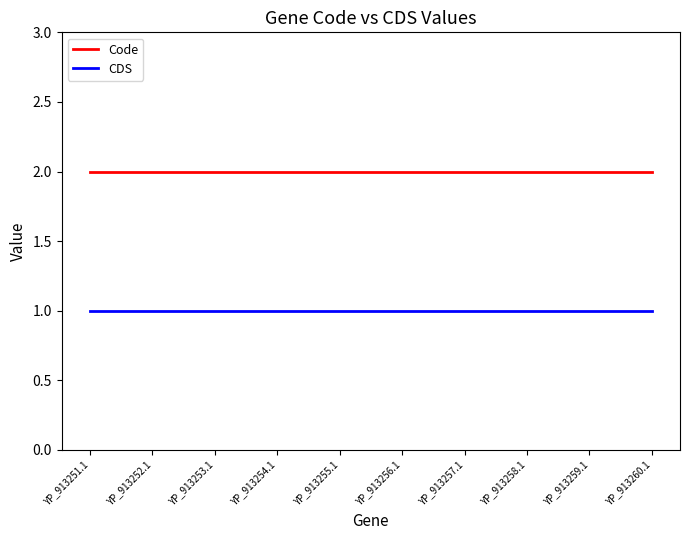

True or false: Code has a value of 3 at YP_913258.1.

False